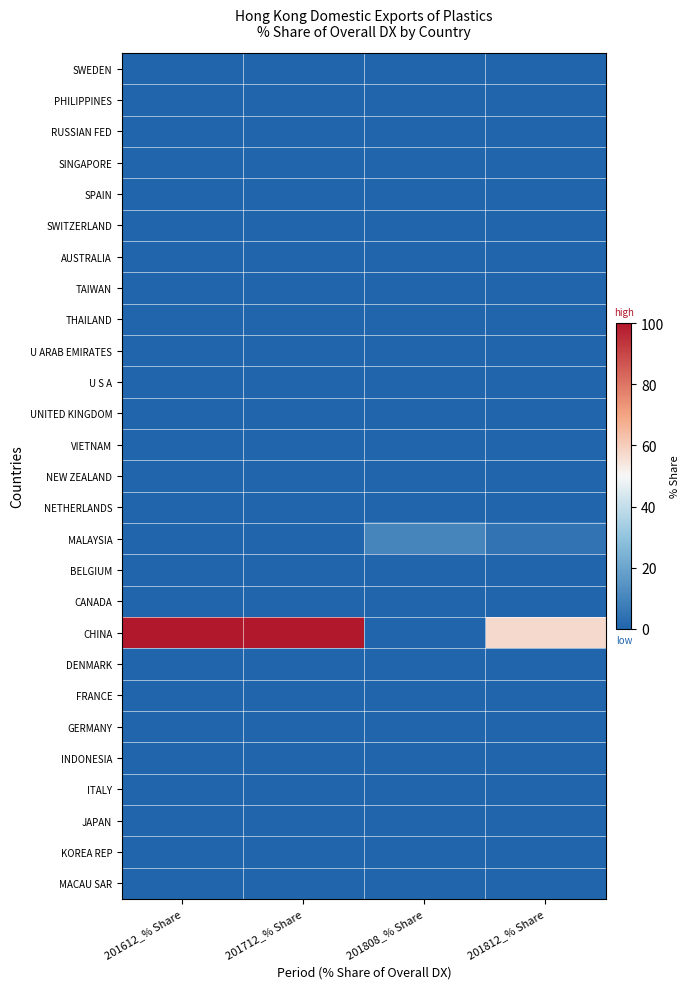

What is the difference between the highest and lowest values at 201812_% Share?

57.3